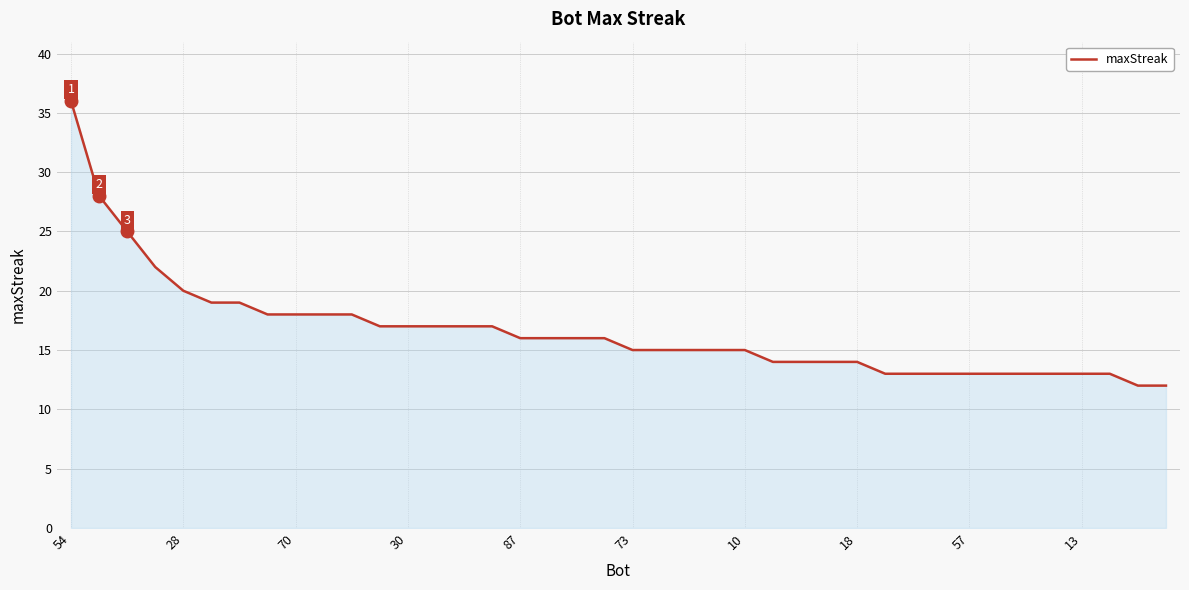

How many lines are shown in the chart?

1